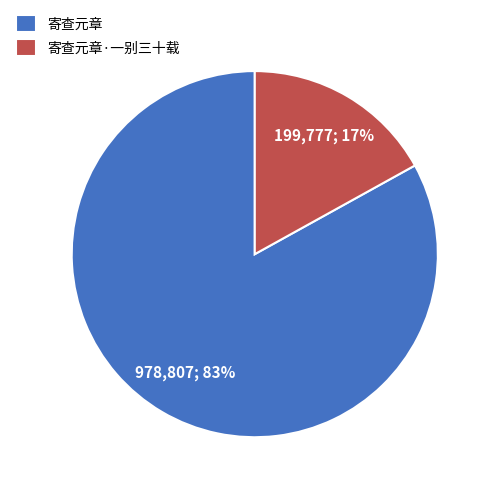

What is the largest slice in the pie chart?

寄查元章